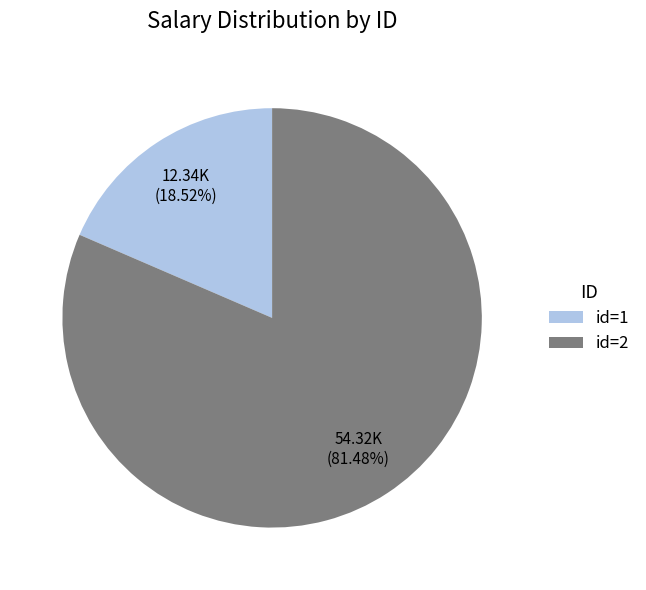

Rank the categories by value from highest to lowest.

id=2, id=1